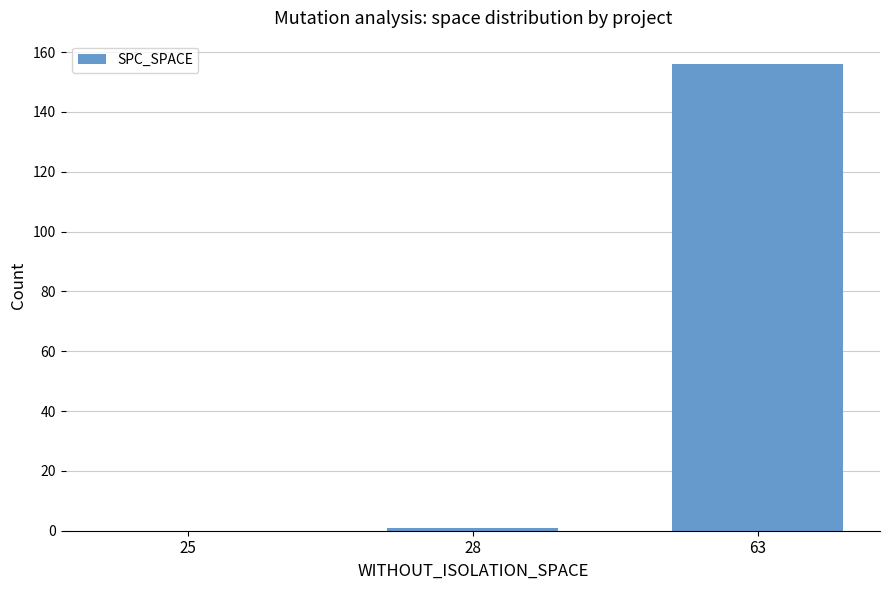

The chart shows a value of 273 at 63. True or false?

False